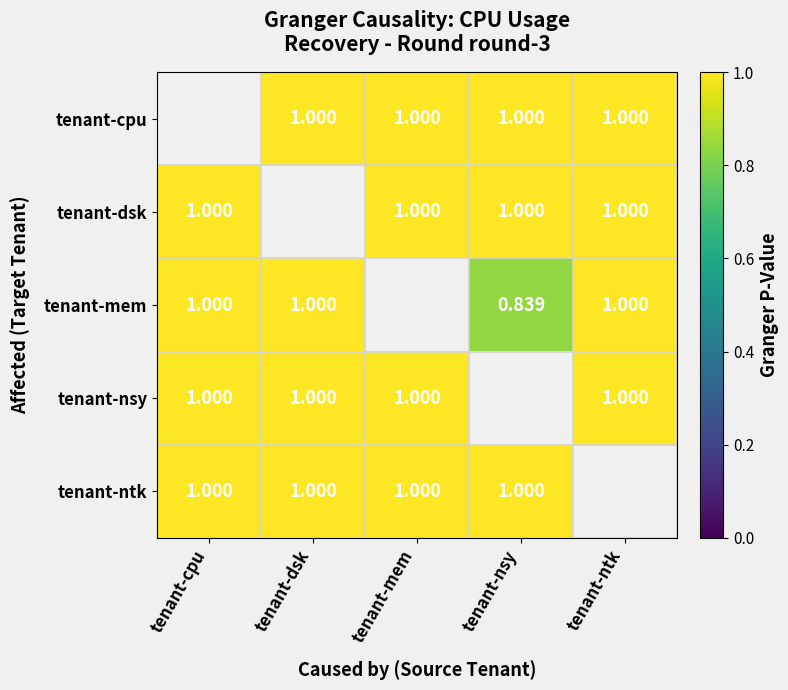

What is the sum of the tenant-nsy values at tenant-cpu and tenant-dsk?

2.0